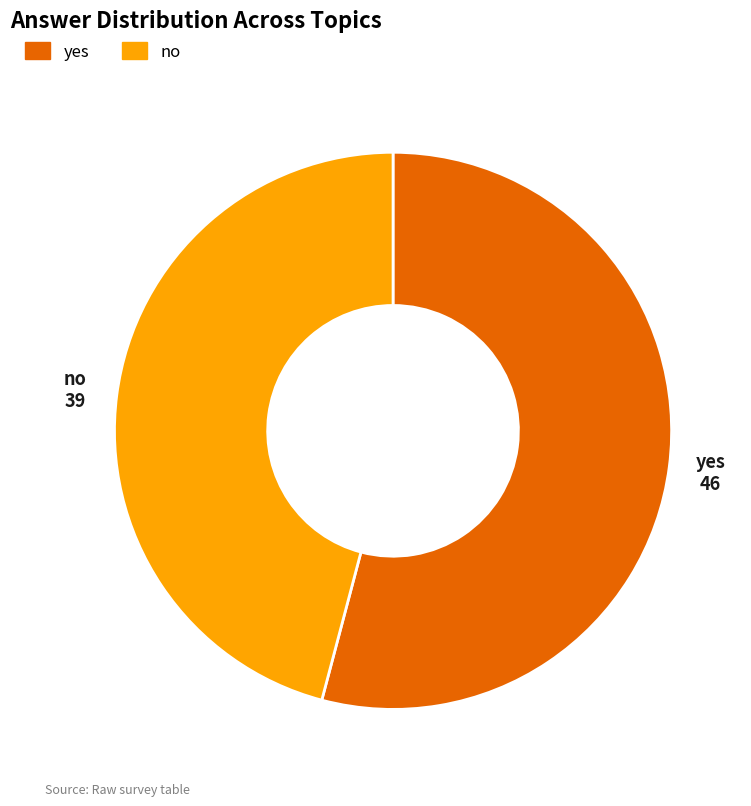

What is the ratio of the value at no to the value at yes?

0.8